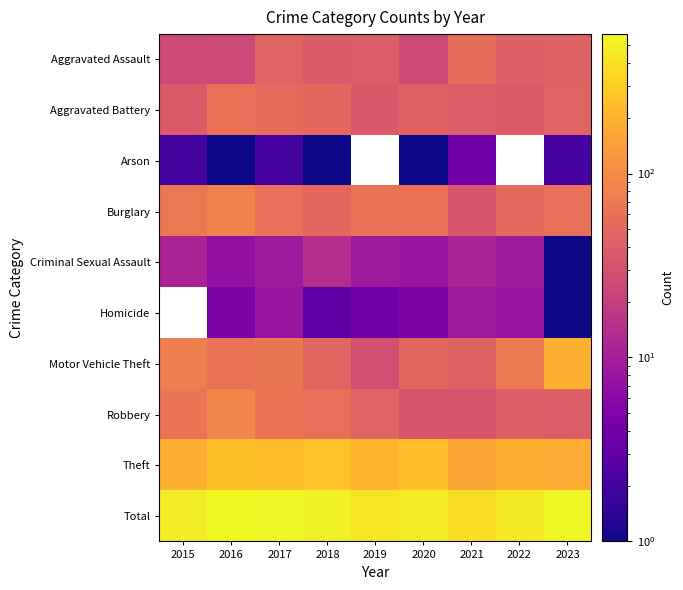

Between 2022 and 2015, which is larger?

2022